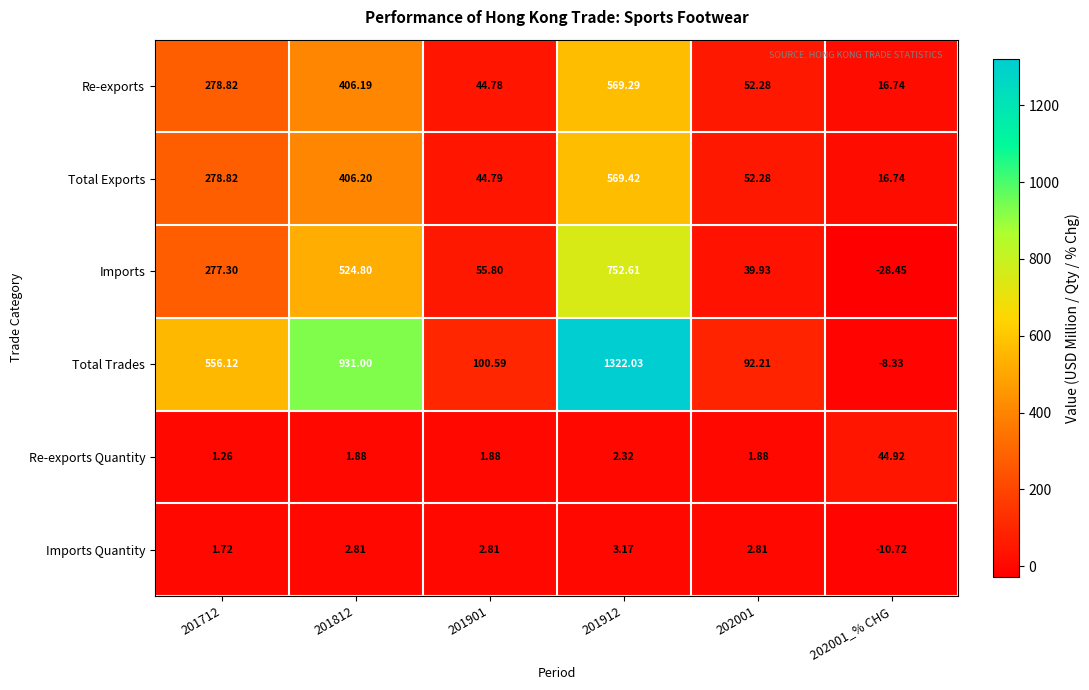

How many values in the Total Exports series exceed 278?

3